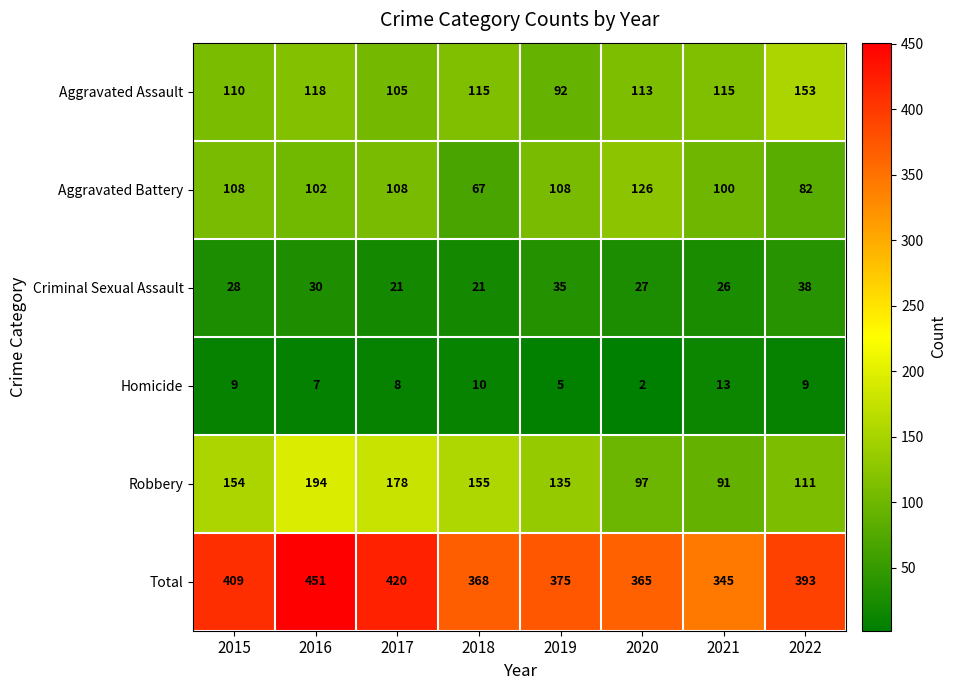

Which label corresponds to the smallest value in the chart?

2020